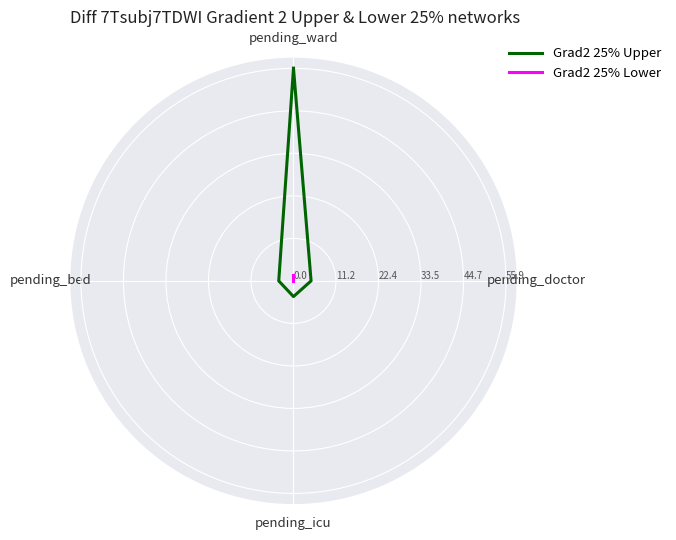

The Grad2 25% Upper series shows 6.3 at pending_doctor. True or false?

False